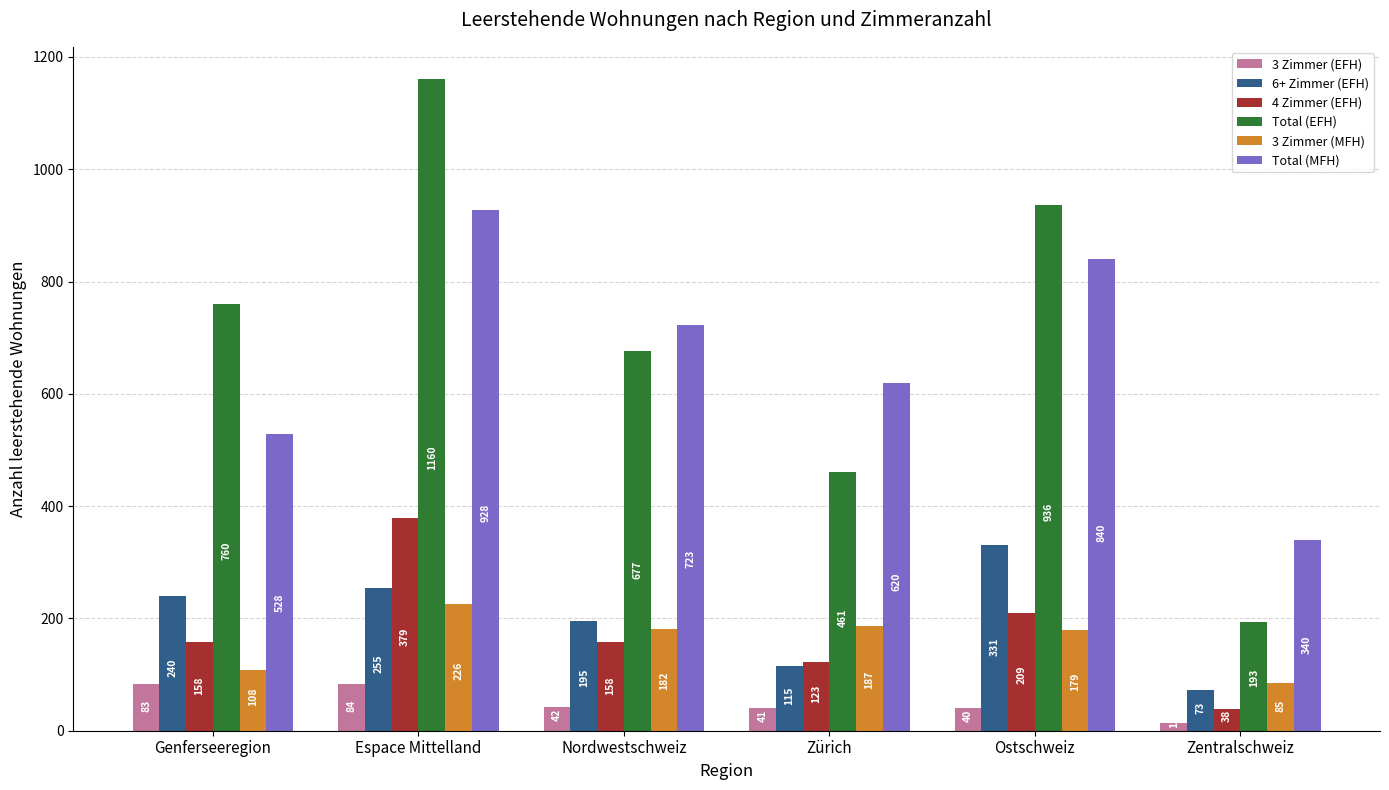

Reading left to right, what are all the values shown in this chart?

3 Zimmer (EFH): Genferseeregion=83	Espace Mittelland=84	Nordwestschweiz=42	Zürich=41	Ostschweiz=40	Zentralschweiz=13
6+ Zimmer (EFH): Genferseeregion=240	Espace Mittelland=255	Nordwestschweiz=195	Zürich=115	Ostschweiz=331	Zentralschweiz=73
4 Zimmer (EFH): Genferseeregion=158	Espace Mittelland=379	Nordwestschweiz=158	Zürich=123	Ostschweiz=209	Zentralschweiz=38
Total (EFH): Genferseeregion=760	Espace Mittelland=1160	Nordwestschweiz=677	Zürich=461	Ostschweiz=936	Zentralschweiz=193
3 Zimmer (MFH): Genferseeregion=108	Espace Mittelland=226	Nordwestschweiz=182	Zürich=187	Ostschweiz=179	Zentralschweiz=85
Total (MFH): Genferseeregion=528	Espace Mittelland=928	Nordwestschweiz=723	Zürich=620	Ostschweiz=840	Zentralschweiz=340